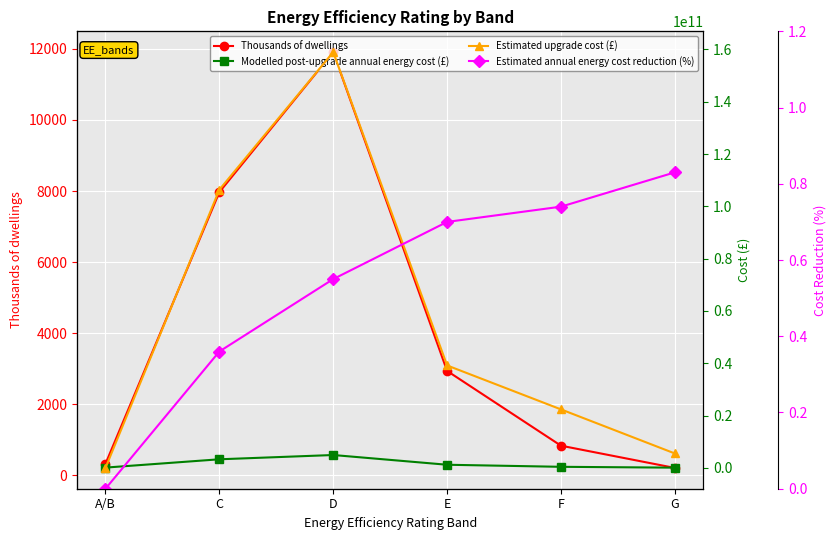

Reading left to right, list all the values displayed in this chart.

Thousands of dwellings: A/B=321.0	C=7969.0	D=11909.0	E=2936.0	F=832.0	G=206.0
Modelled post-upgrade annual energy cost (£): A/B=126965138.0	C=3303799648.0	D=4937223452.0	E=1216999882.0	F=428860094.0	G=106002249.0
Estimated upgrade cost (£): A/B=0.0	C=106360555149.0	D=158946026777.0	E=39179368276.0	F=22379619319.0	G=5531617428.0
Estimated annual energy cost reduction (%): A/B=0.0	C=0.4	D=0.6	E=0.7	F=0.7	G=0.8